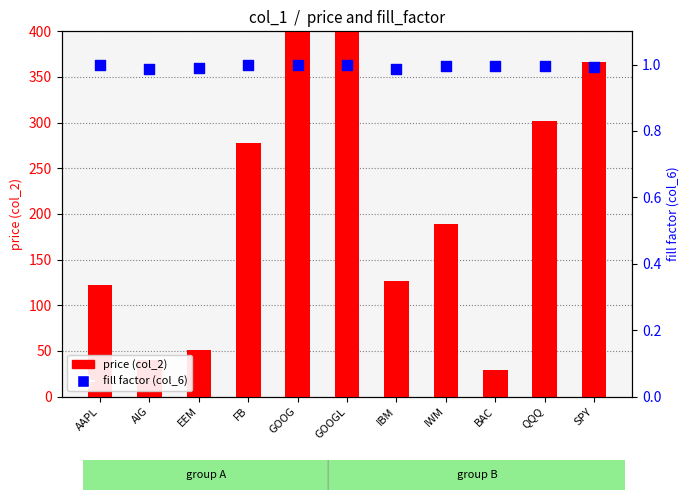

Which series has the largest total across all categories?

price (col_2)